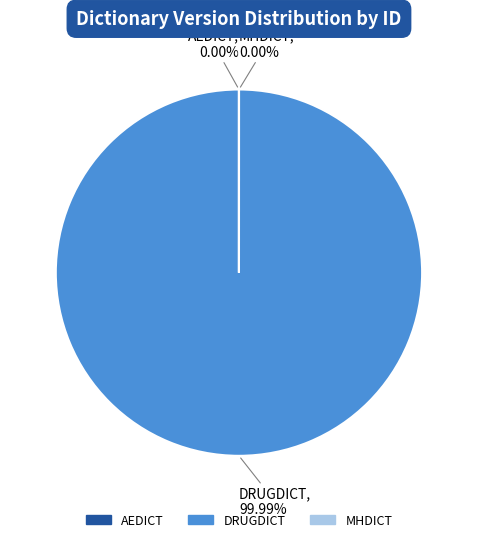

What is the ratio of the value at MHDICT to the value at AEDICT?

1.0